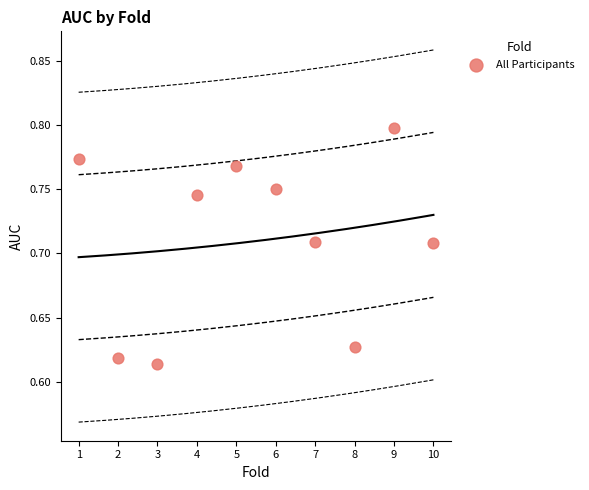

What is the range of X values (max minus min)?

9.0